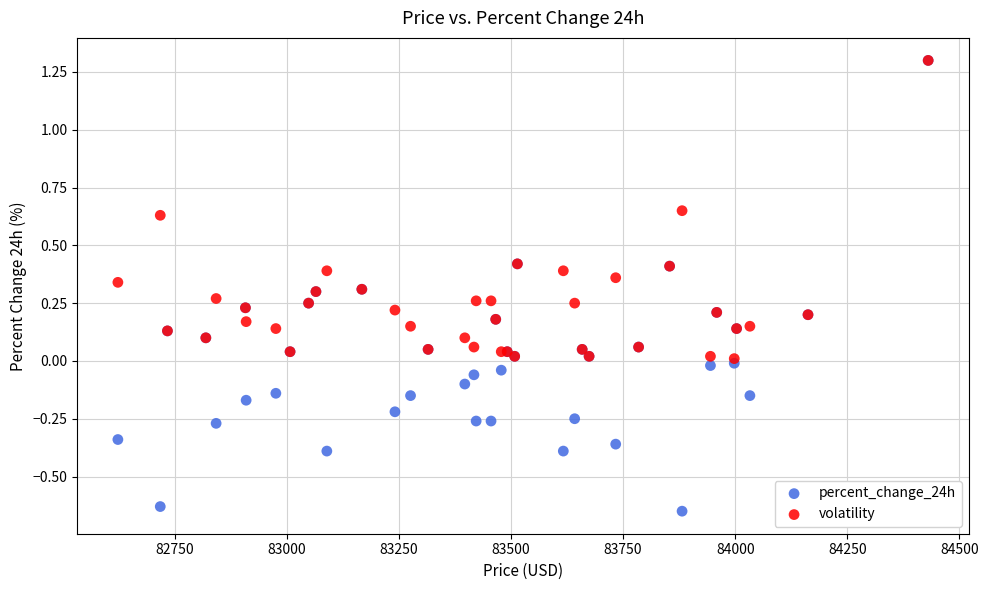

What are all the series names shown in the legend?

percent_change_24h, volatility